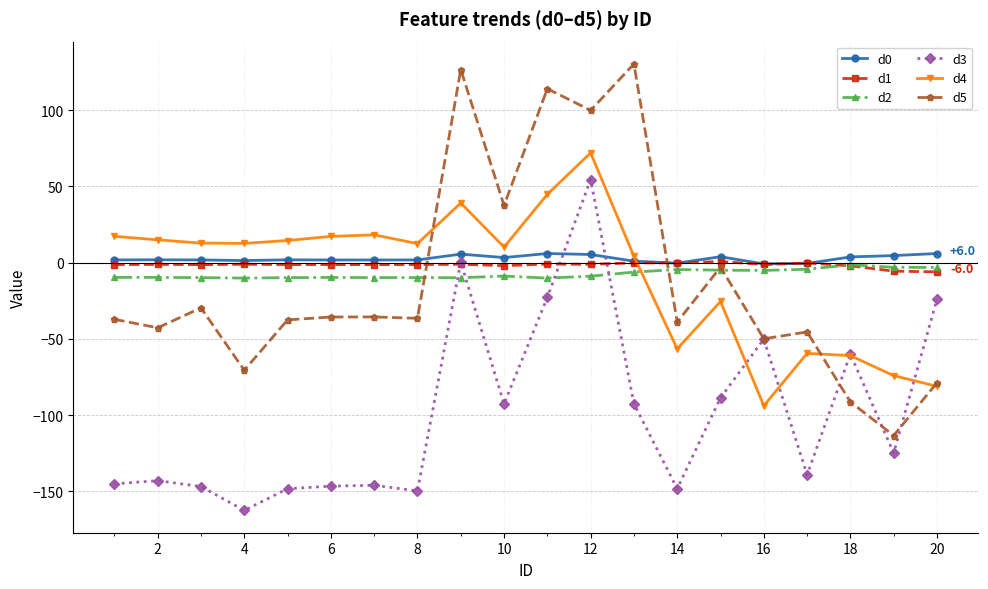

What is the value of the d3 point at the 12th from the left?

54.5